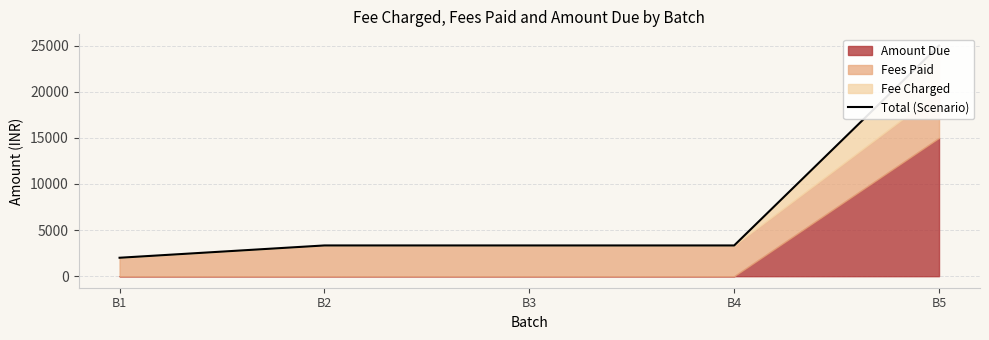

What is the difference between the maximum and minimum values?

23000